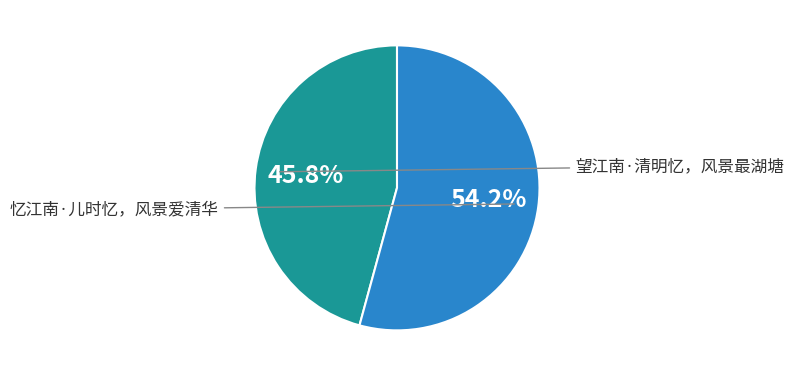

To the nearest percent, what percentage of the pie is 忆江南·儿时忆，风景爱清华?

54%